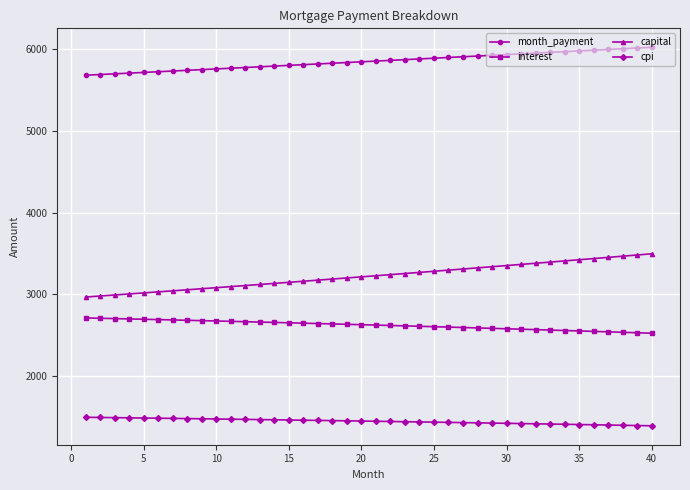

What is the difference between the second highest and second lowest values in the month_payment series?

324.4